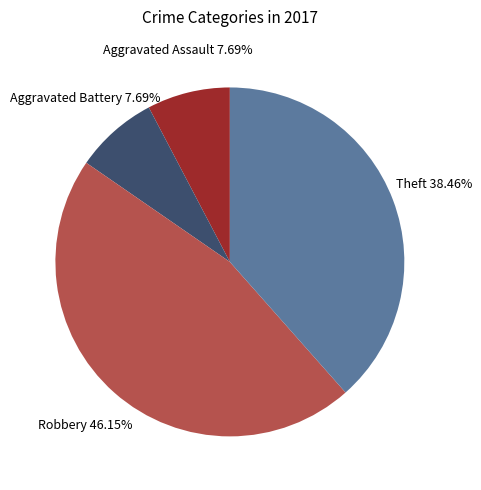

To the nearest percent, what percentage of the pie is Robbery?

46%